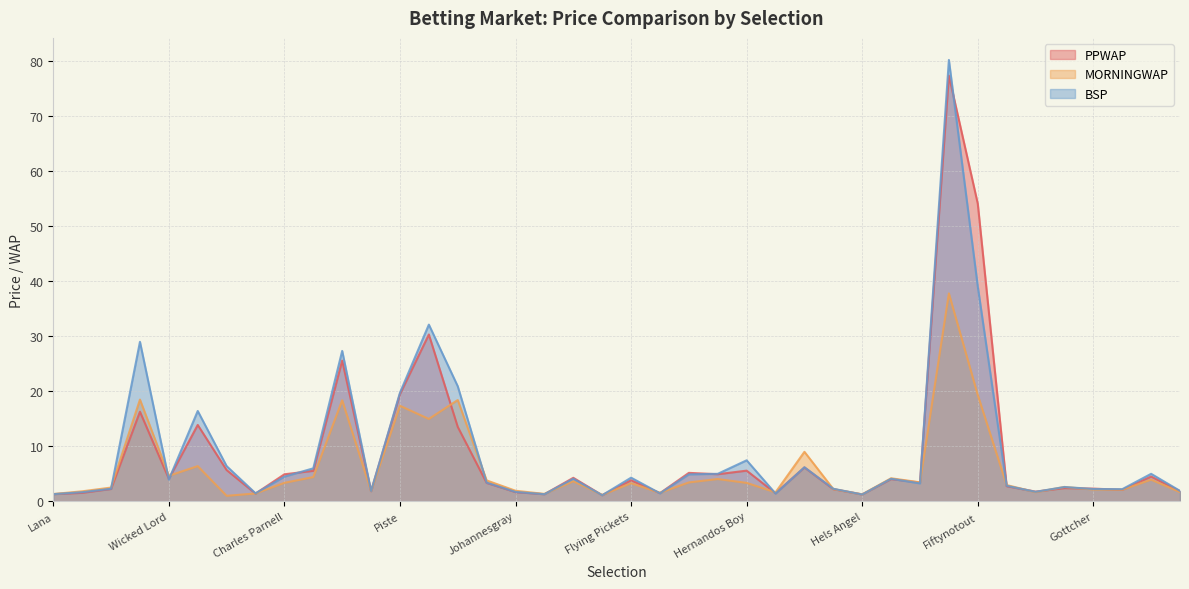

After their last crossing, which series has the higher values: MORNINGWAP or BSP?

BSP